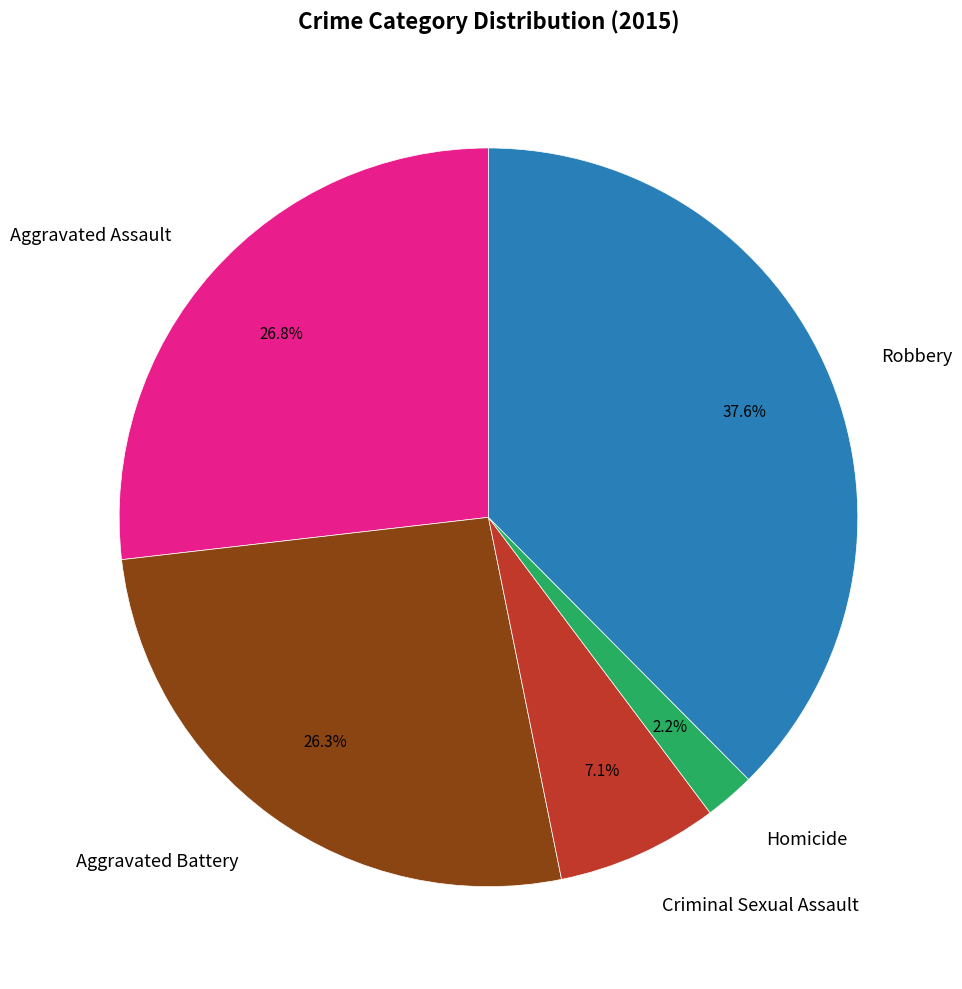

What percentage is the Aggravated Battery slice, to the nearest percent?

26%